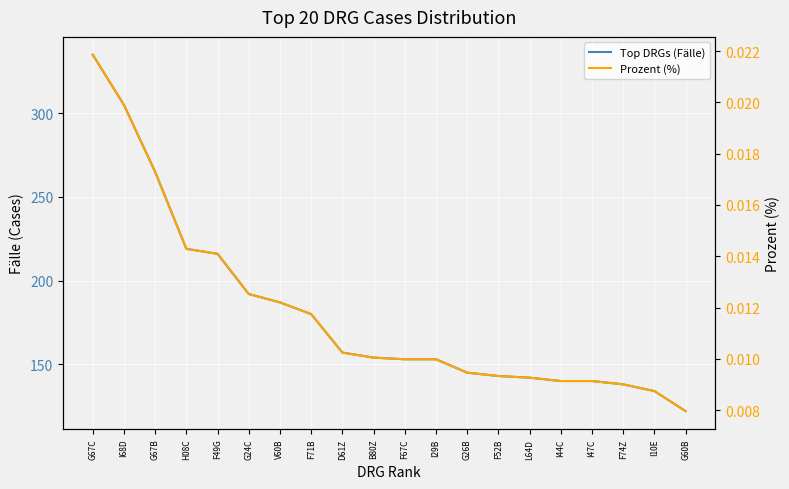

True or false: Prozent (%) and Top DRGs (Fälle) cross at least once.

False